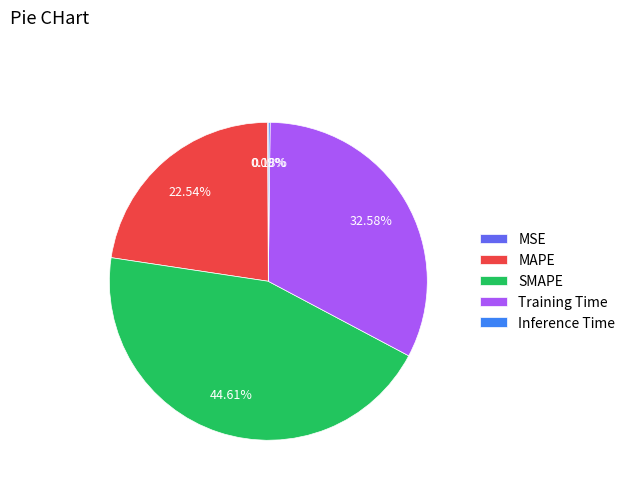

Is the sum of MAPE and Training Time greater than half?

Yes